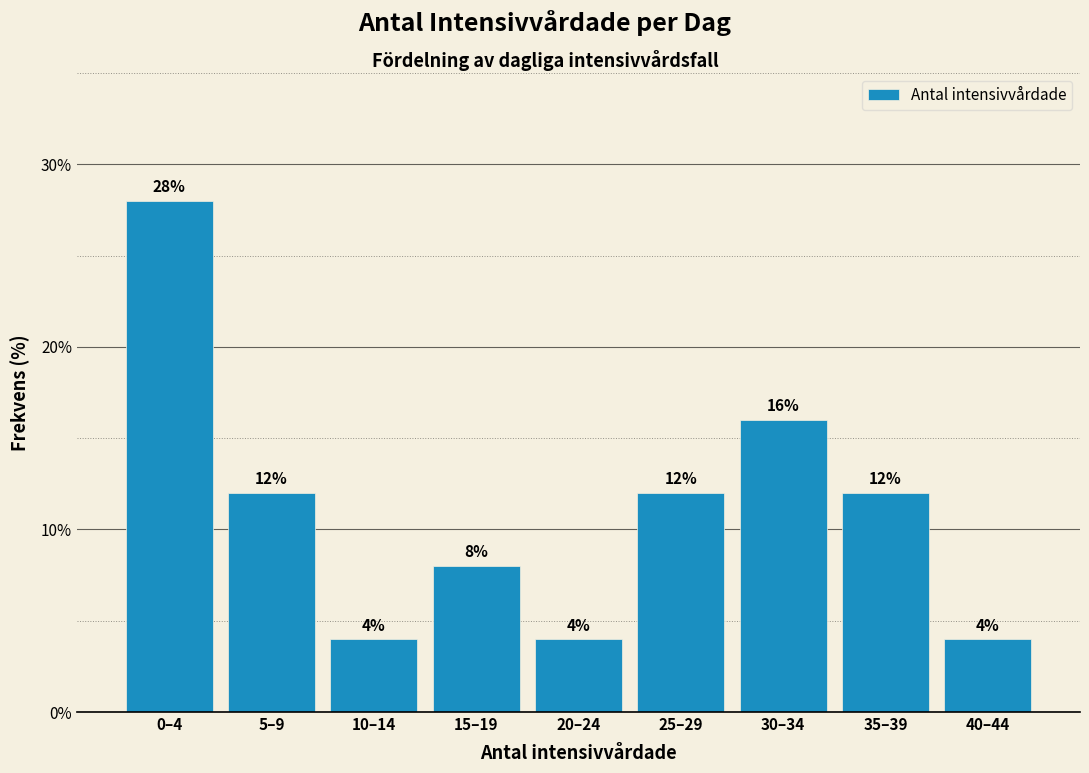

Reading right to left, list all the values displayed in this chart.

40–44=4.0	35–39=12.0	30–34=16.0	25–29=12.0	20–24=4.0	15–19=8.0	10–14=4.0	5–9=12.0	0–4=28.0